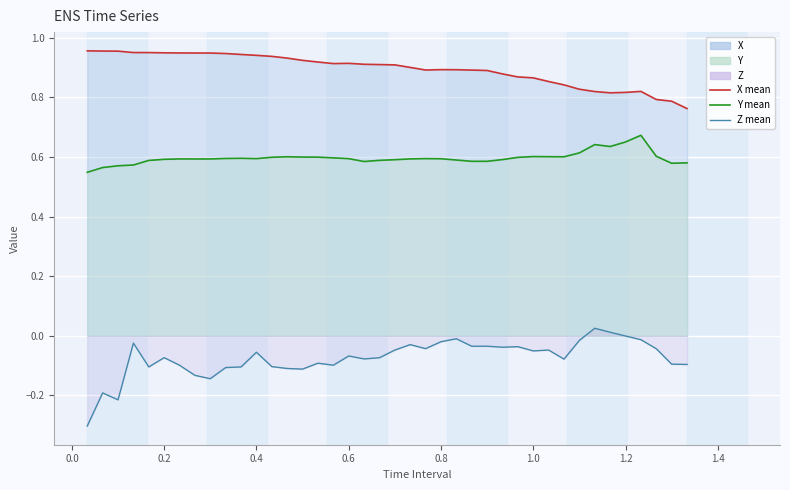

True or false: Z and X intersect in this chart.

False